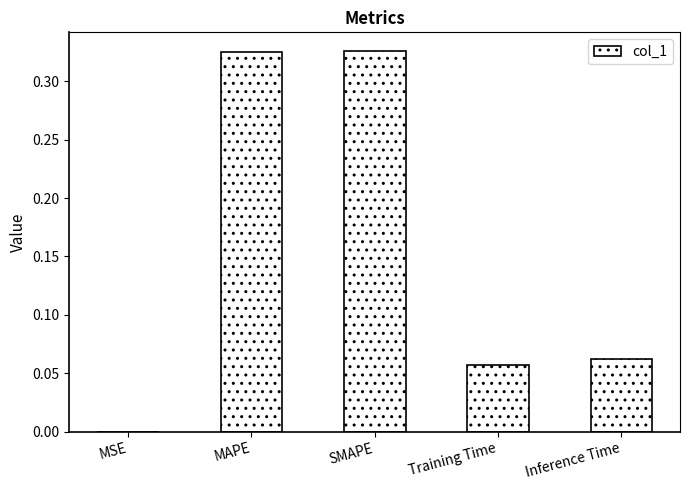

What is the sum of the values at Training Time and MAPE?

0.4